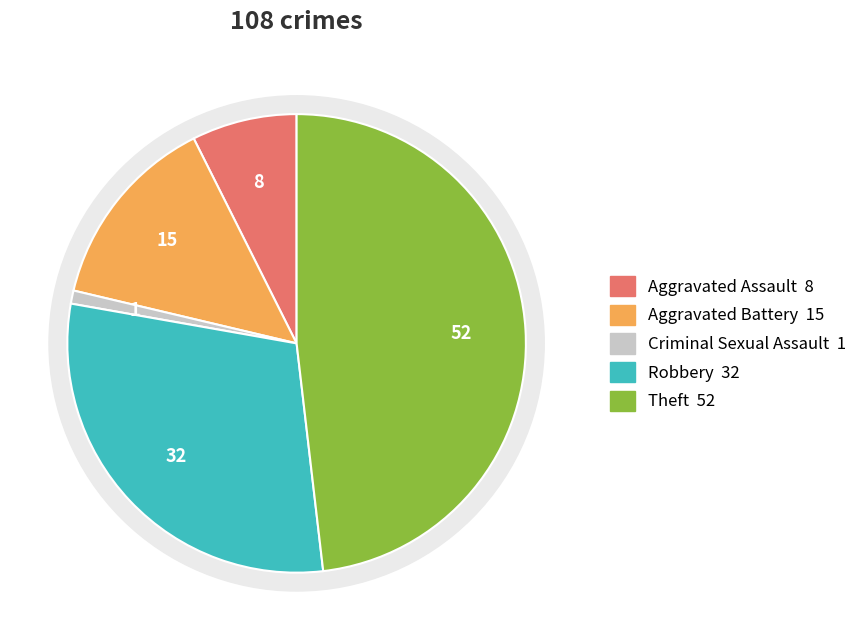

What is the ratio of the value at Theft to the value at Aggravated Battery?

3.5